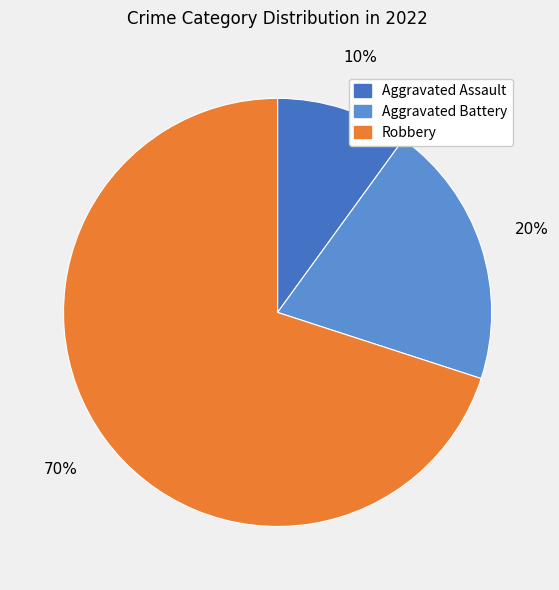

Which slice is the largest?

Robbery